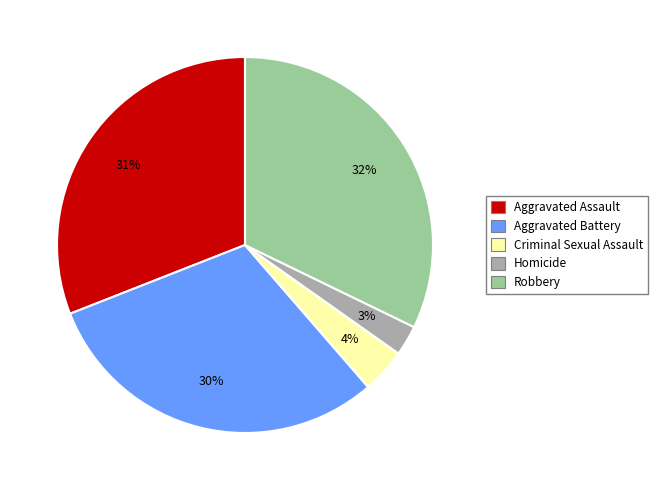

To the nearest percent, what percentage of the pie is Aggravated Assault?

31%